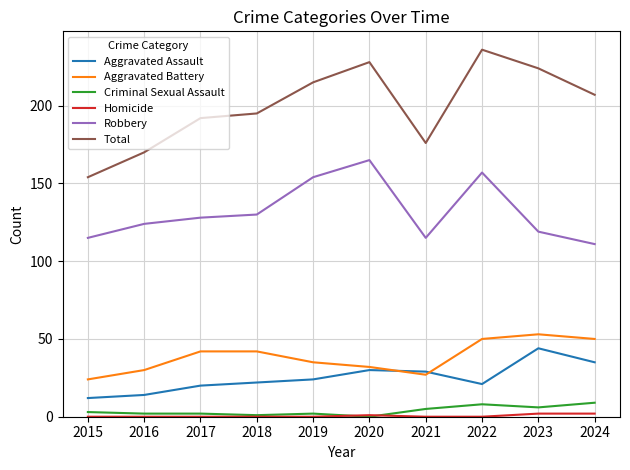

Is the value of Aggravated Battery at 2022 greater than the value of Total at 2017?

No